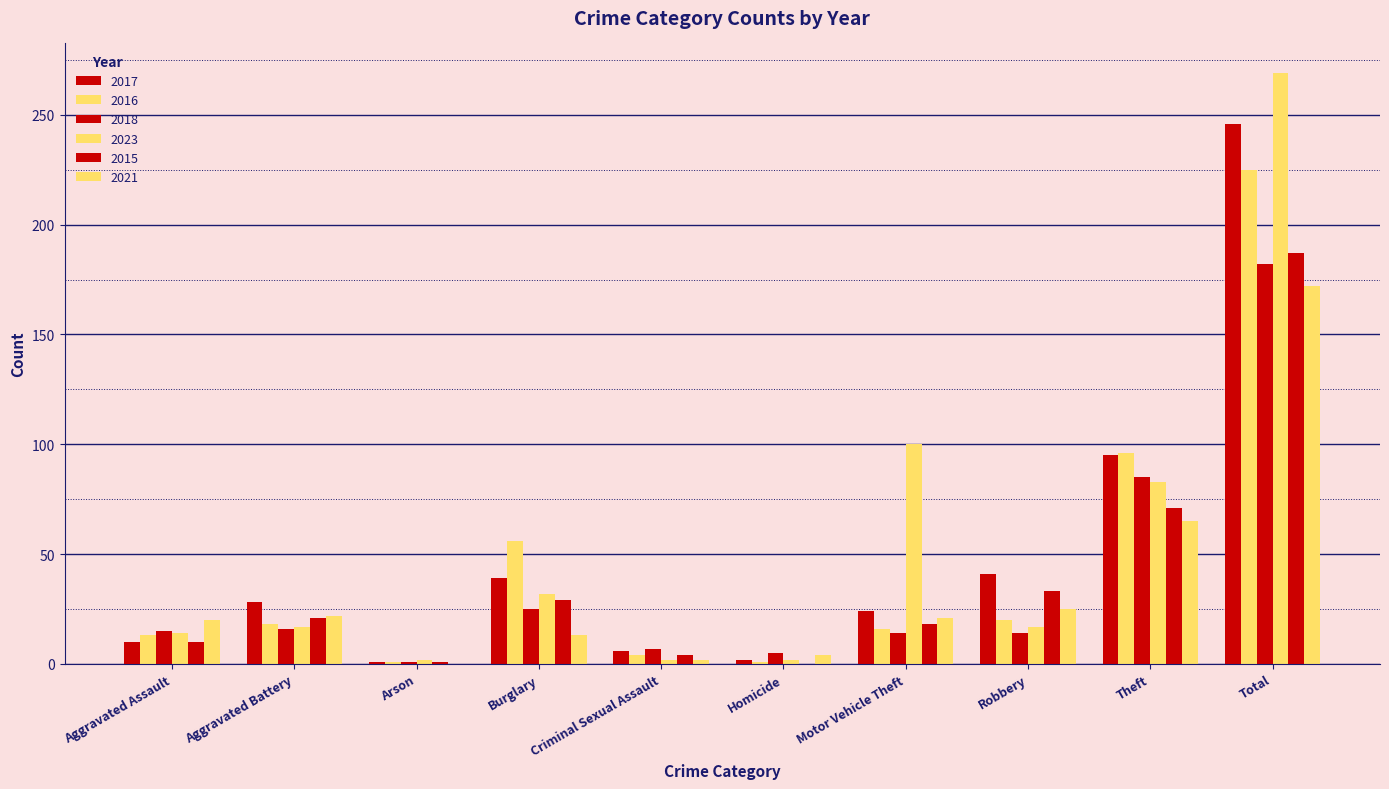

Which category has the lowest value across all series?

Homicide